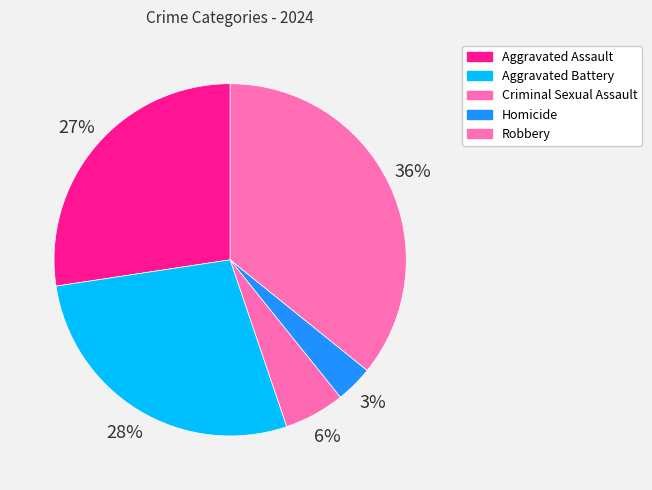

Do Robbery and Homicide together represent more than half of the pie?

No